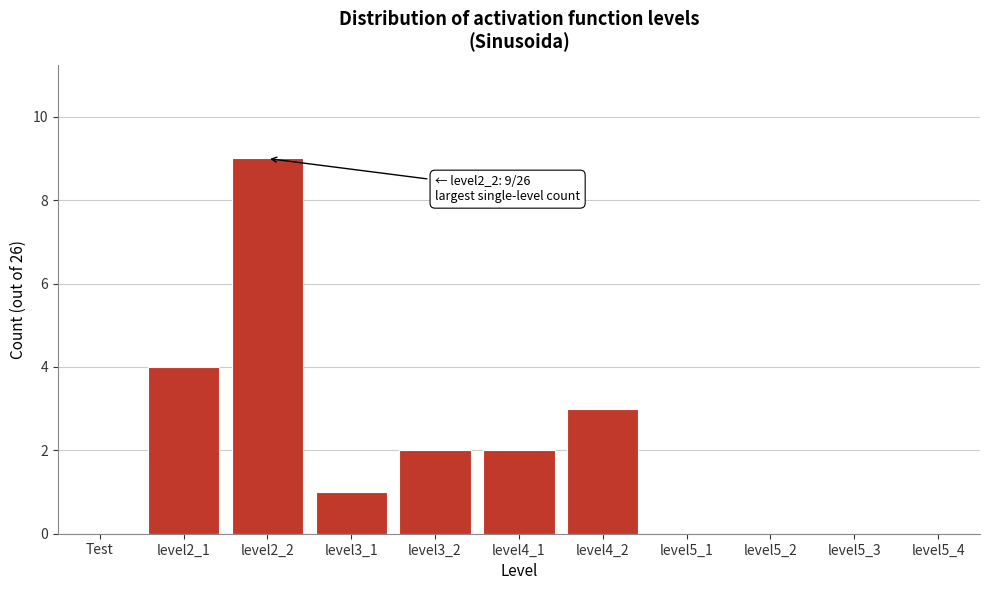

Reading left to right, list all the values displayed in this chart.

Test=0	level2_1=4	level2_2=9	level3_1=1	level3_2=2	level4_1=2	level4_2=3	level5_1=0	level5_2=0	level5_3=0	level5_4=0